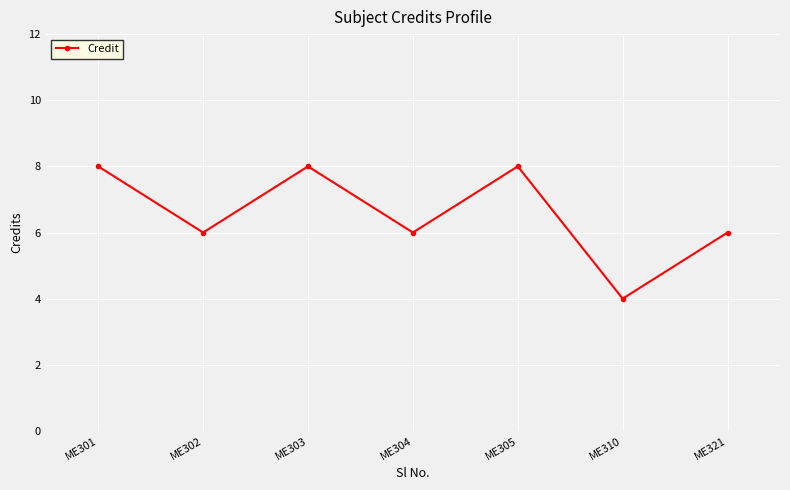

What is the change in value from ME303 to ME304?

-2